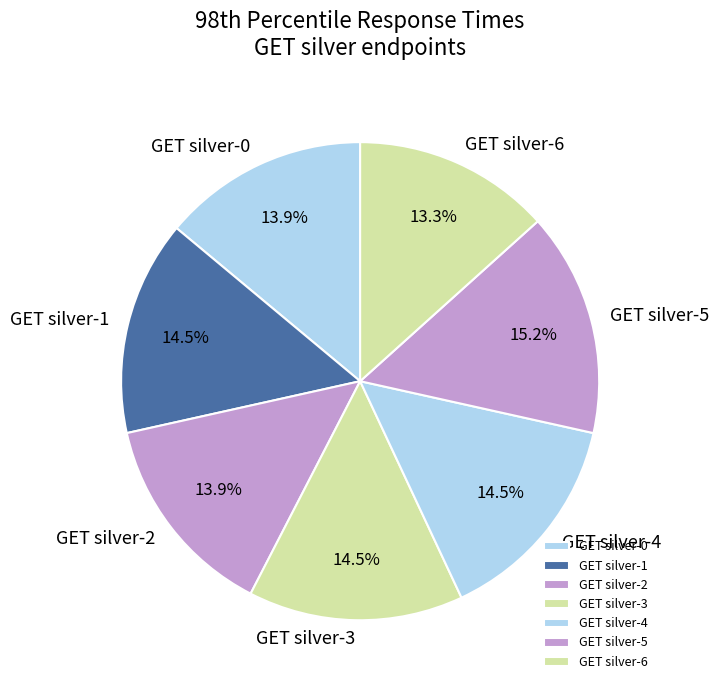

To the nearest percent, what percentage of the pie is GET silver-3?

15%